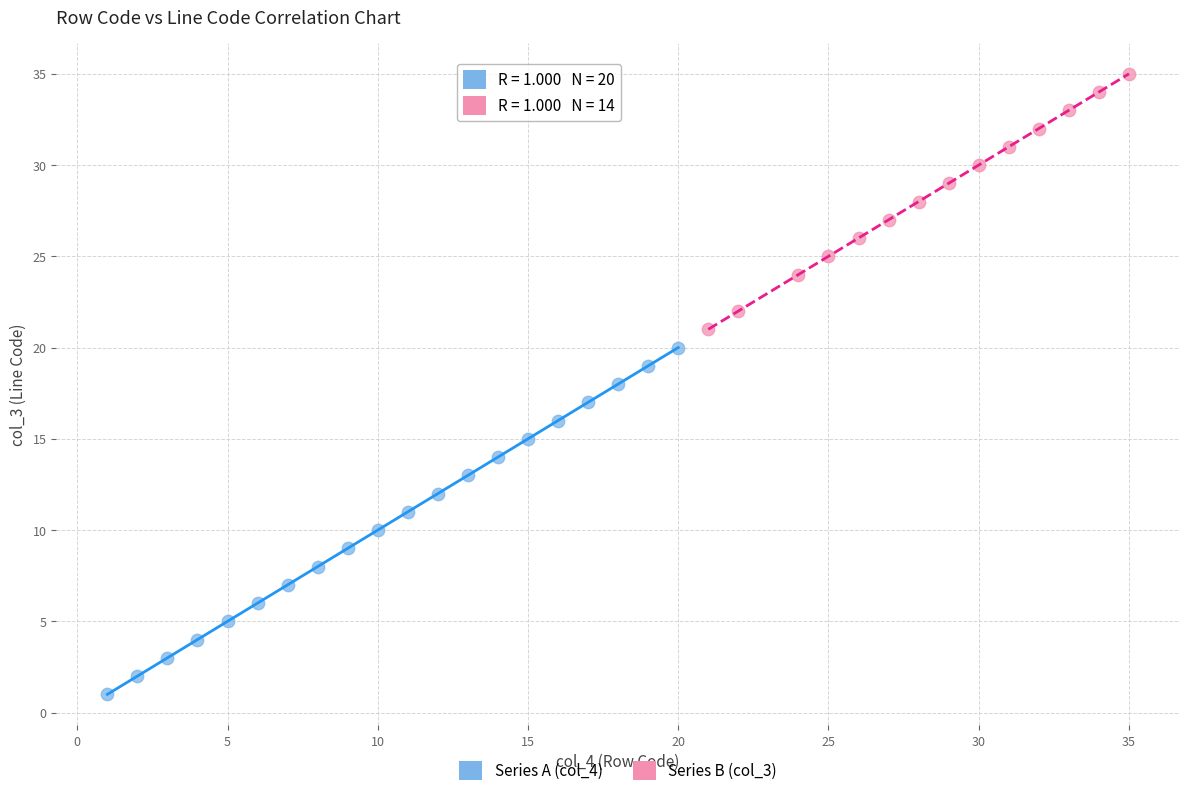

Which series reaches the maximum Y coordinate?

Series B (col_3)